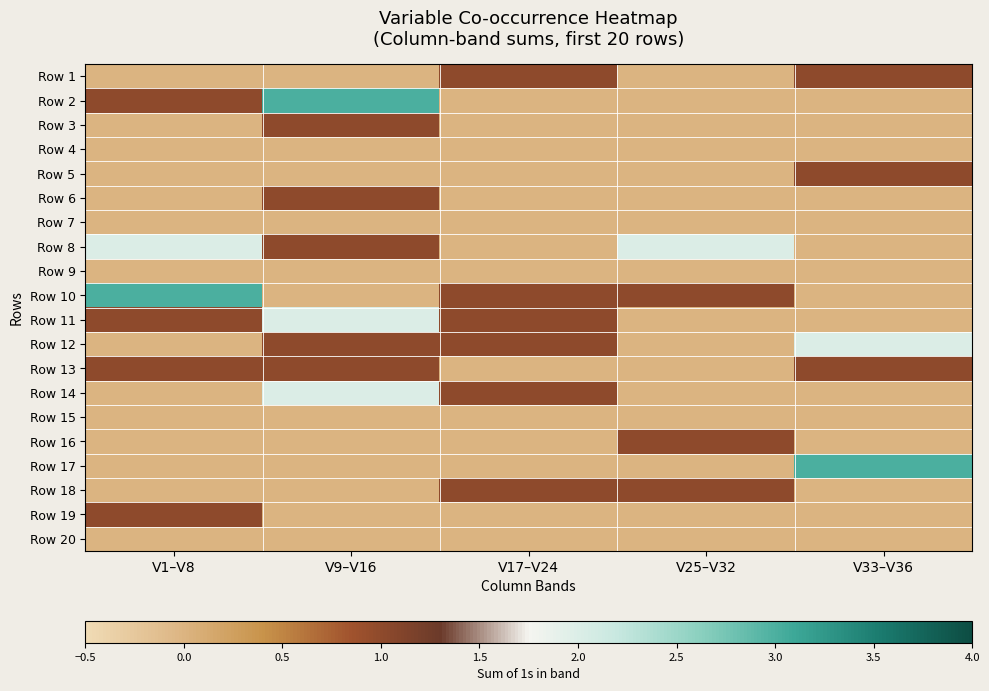

At V25–V32, list the series in order from smallest to largest.

Row 1, Row 2, Row 3, Row 4, Row 5, Row 6, Row 7, Row 9, Row 11, Row 12, Row 13, Row 14, Row 15, Row 17, Row 19, Row 20, Row 10, Row 16, Row 18, Row 8